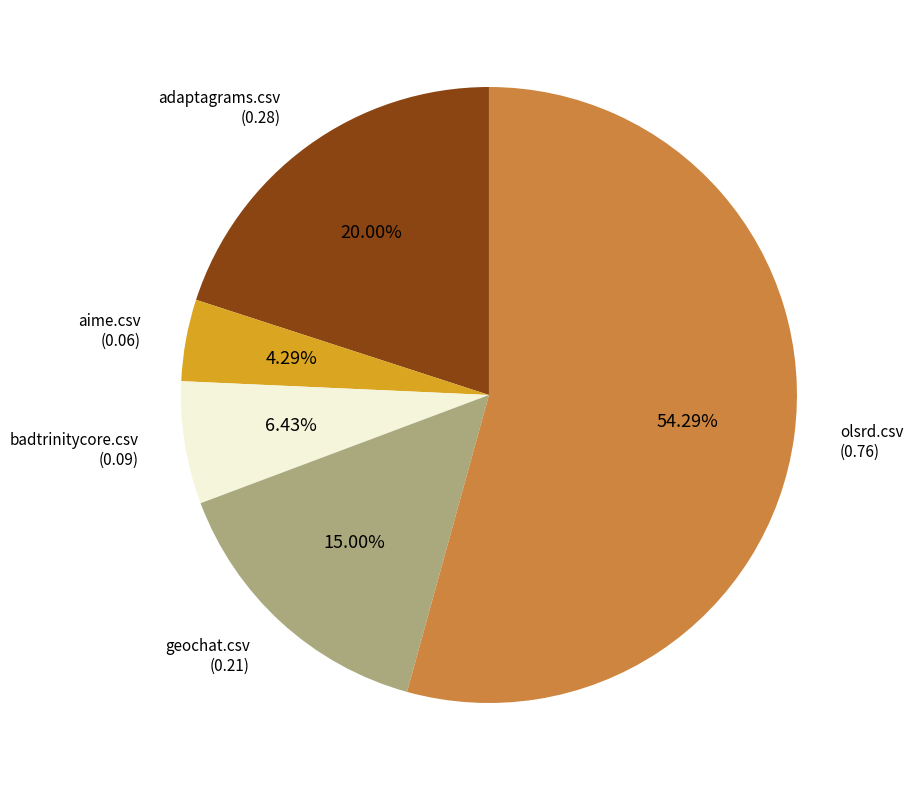

To the nearest percent, what is the average slice percentage?

20%